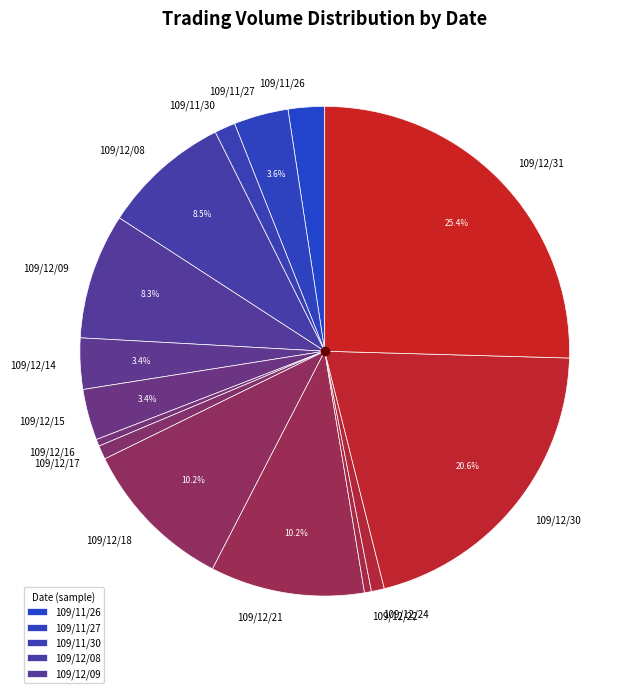

True or false: 109/12/16 accounts for 0% of the total.

True